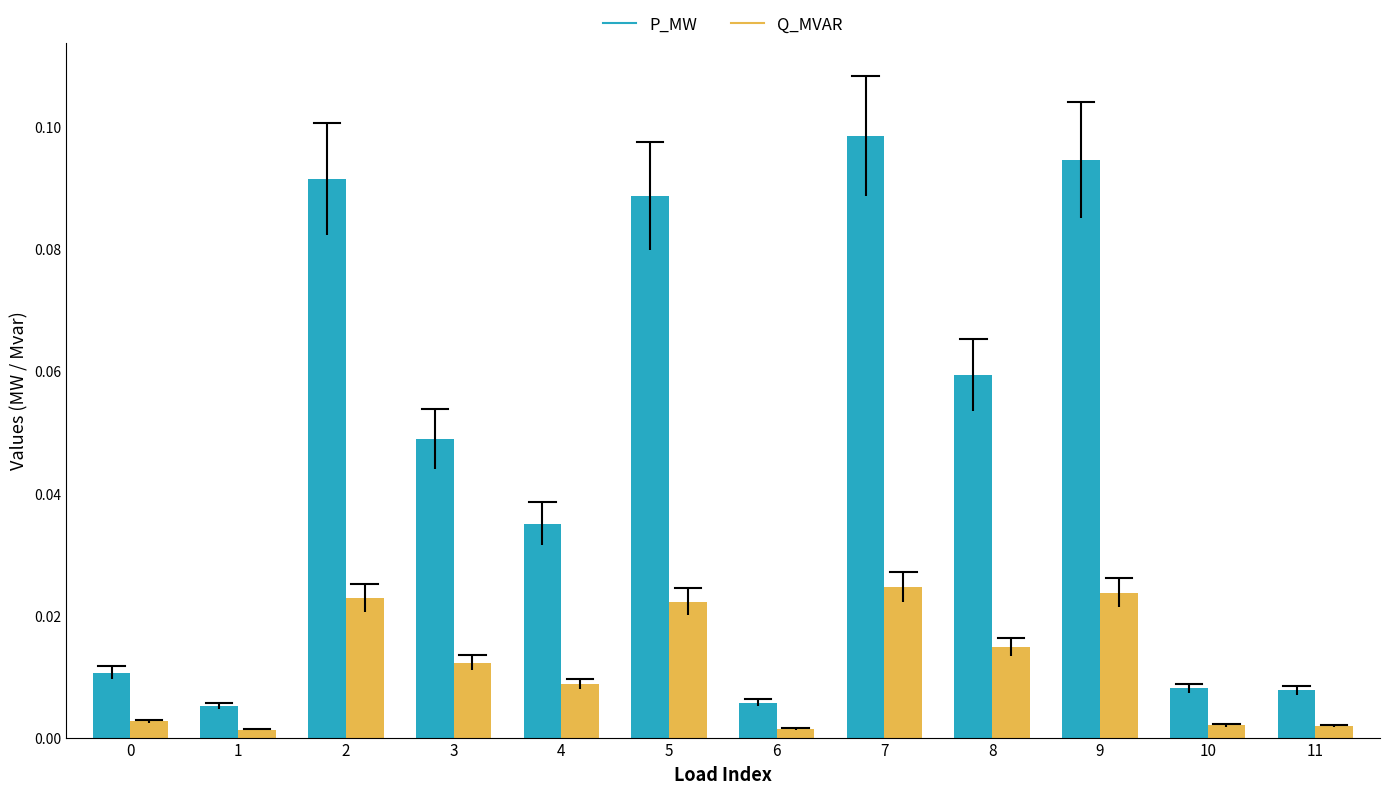

At which category is the sum across all series the highest?

7